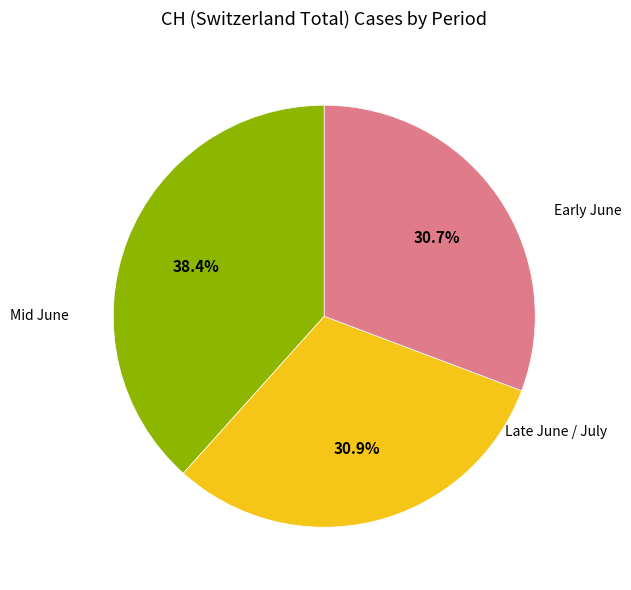

How many slices are in this pie chart?

3